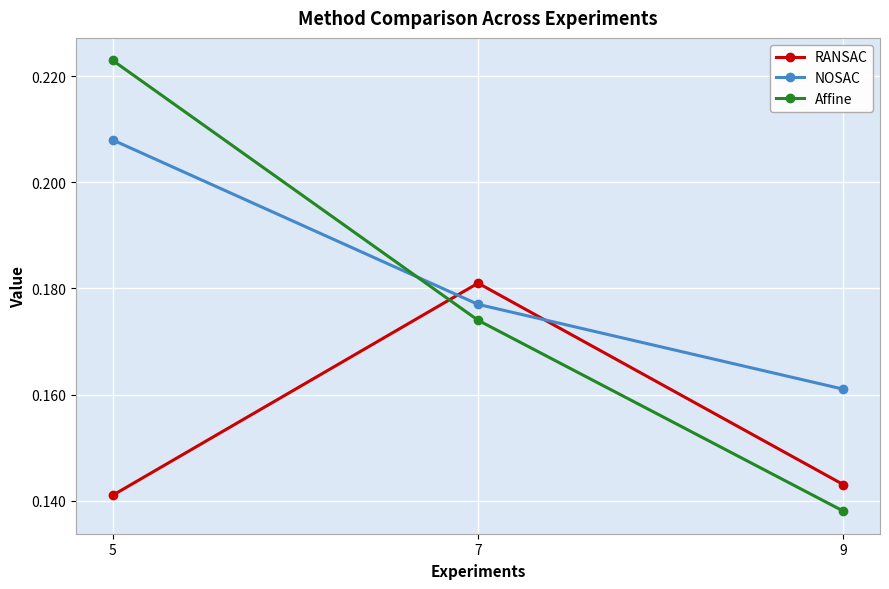

Which series has the largest range (max minus min)?

Affine